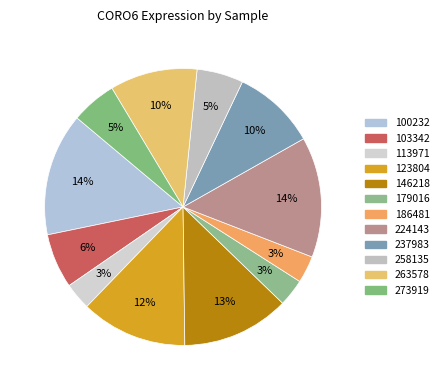

To the nearest percent, what is the difference between the largest and smallest slice percentages?

11%